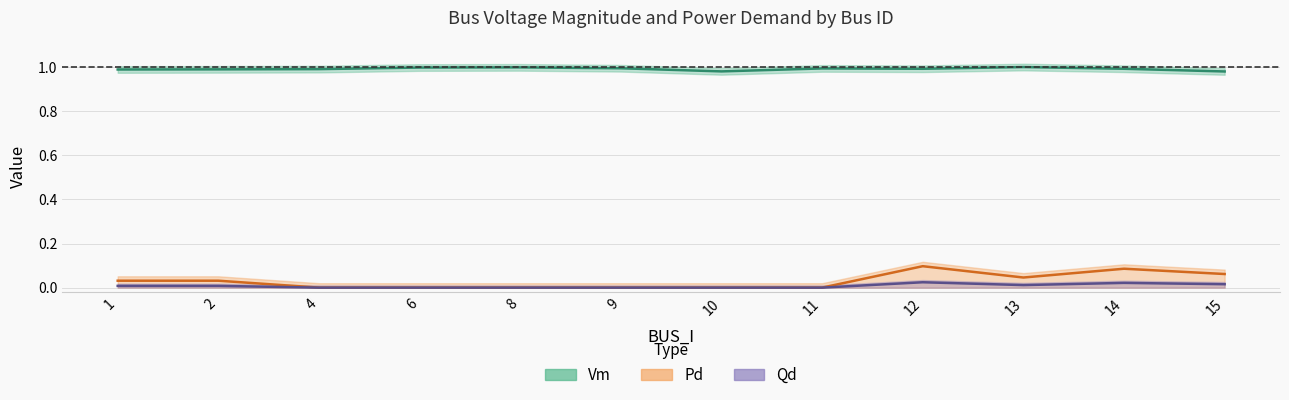

What value does the Pd series have at 12?

0.1